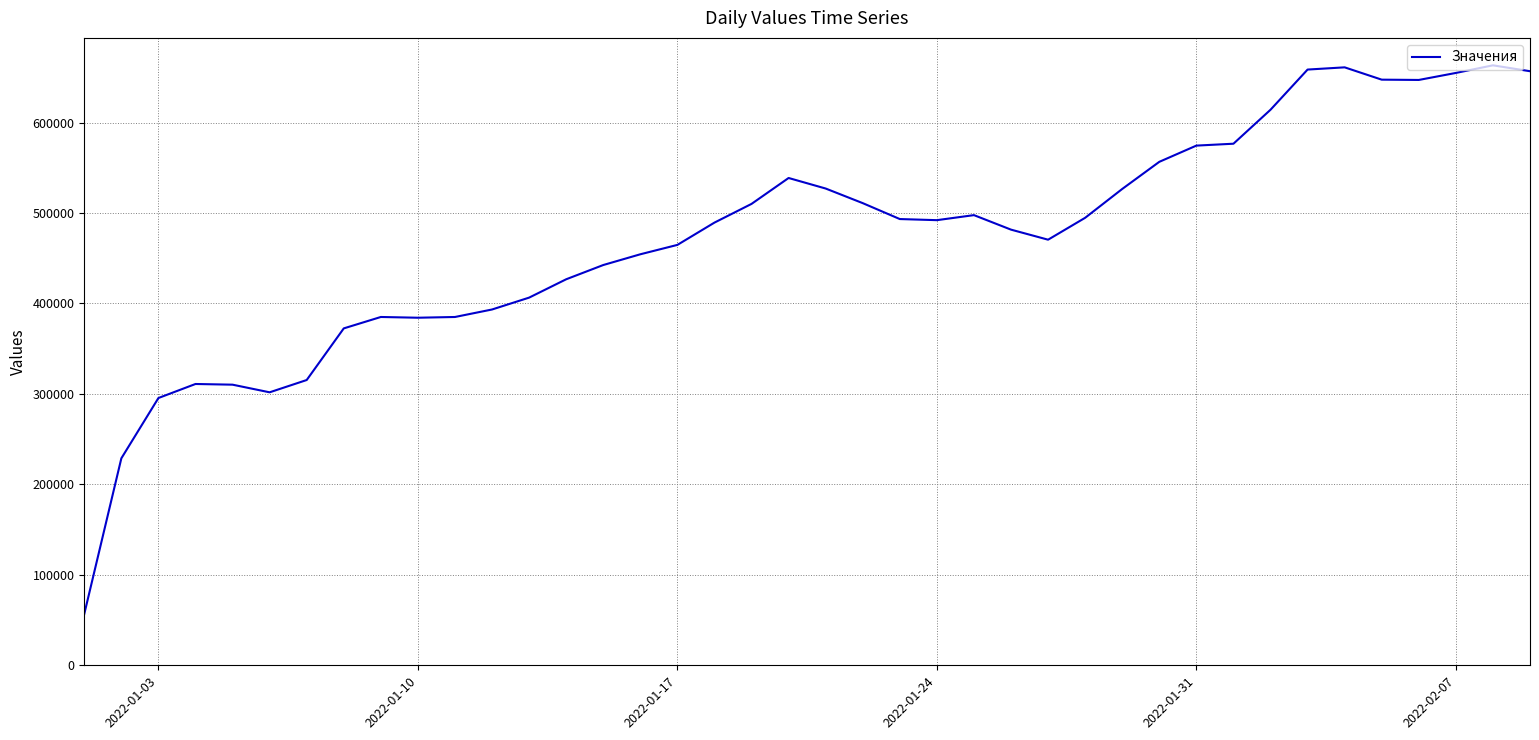

What is the minimum value shown in the chart?

56772.0